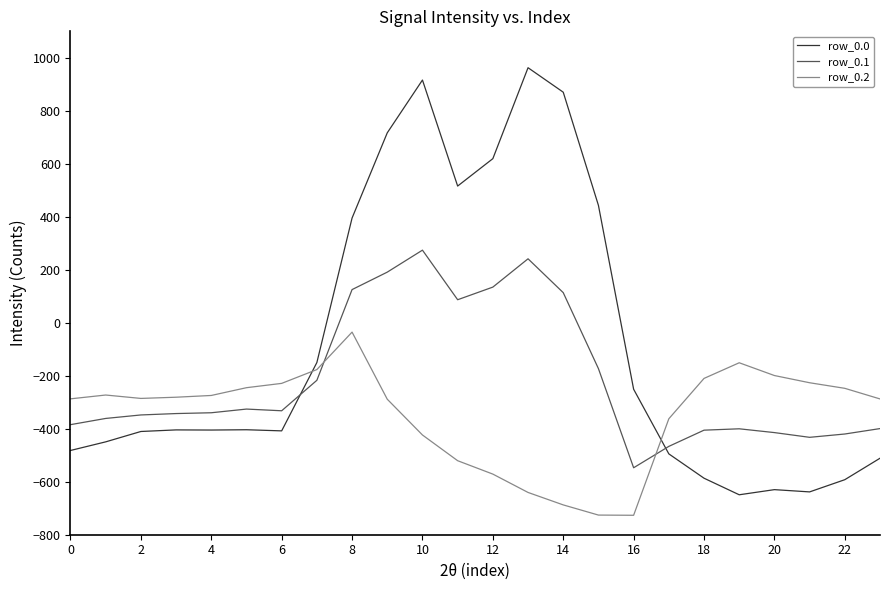

How many intersections are there between row_0.2 and row_0.0?

2